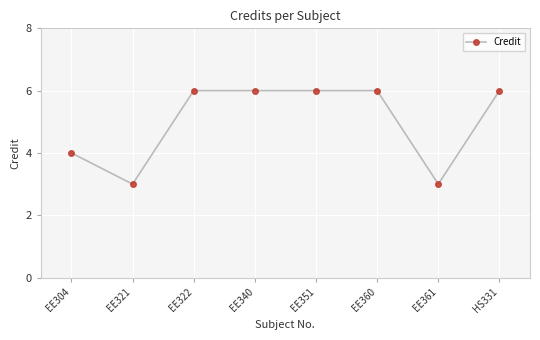

What is the ratio of the value at HS331 to the value at EE321?

2.0